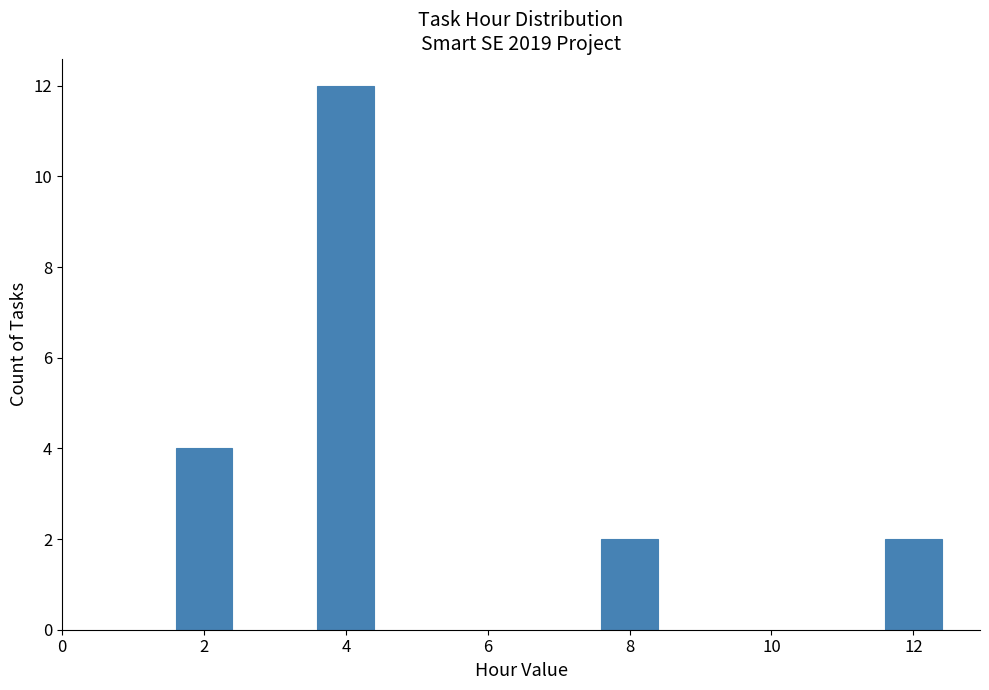

Reading right to left, transcribe all the data shown in this chart.

2	2	12	4